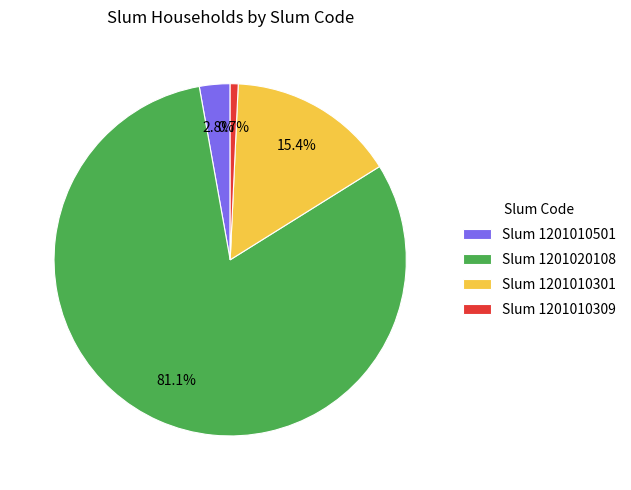

Rank the categories by value from highest to lowest.

Slum 1201020108, Slum 1201010301, Slum 1201010501, Slum 1201010309